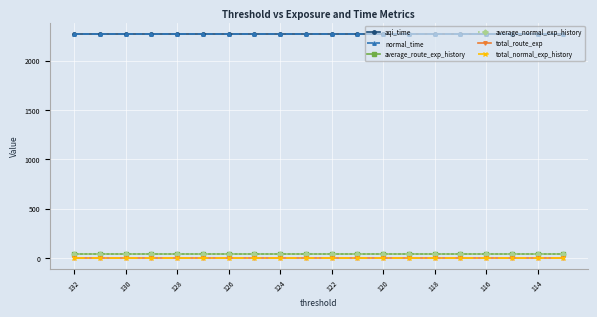

At how many categories does at least one series exceed 1646?

20